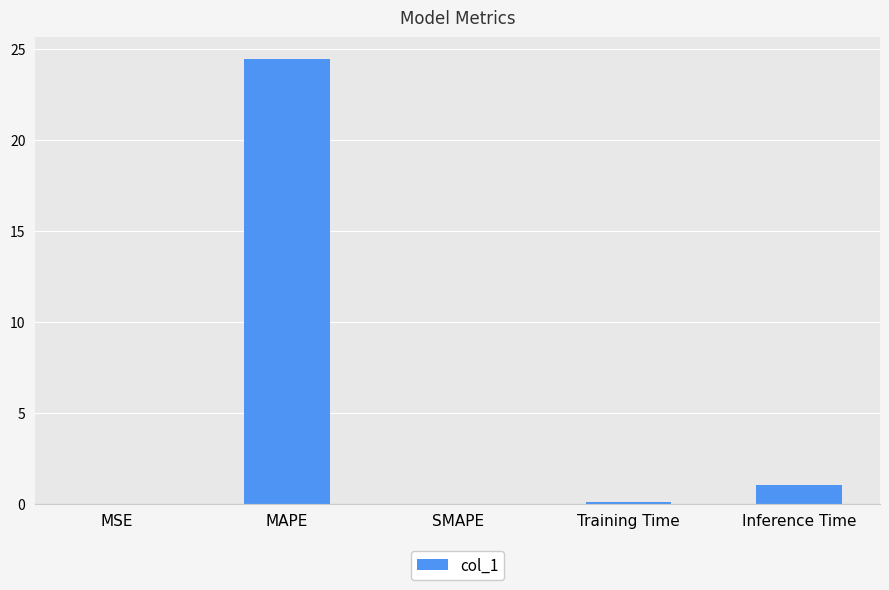

True or false: the data shows 1.0 at Inference Time.

True